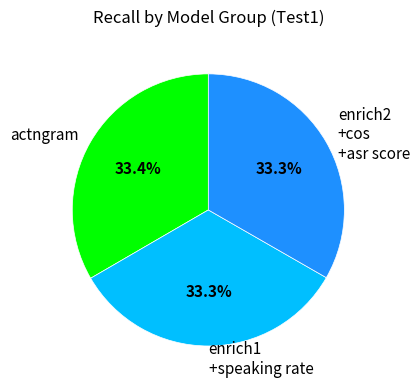

Is there a majority slice in this chart?

No